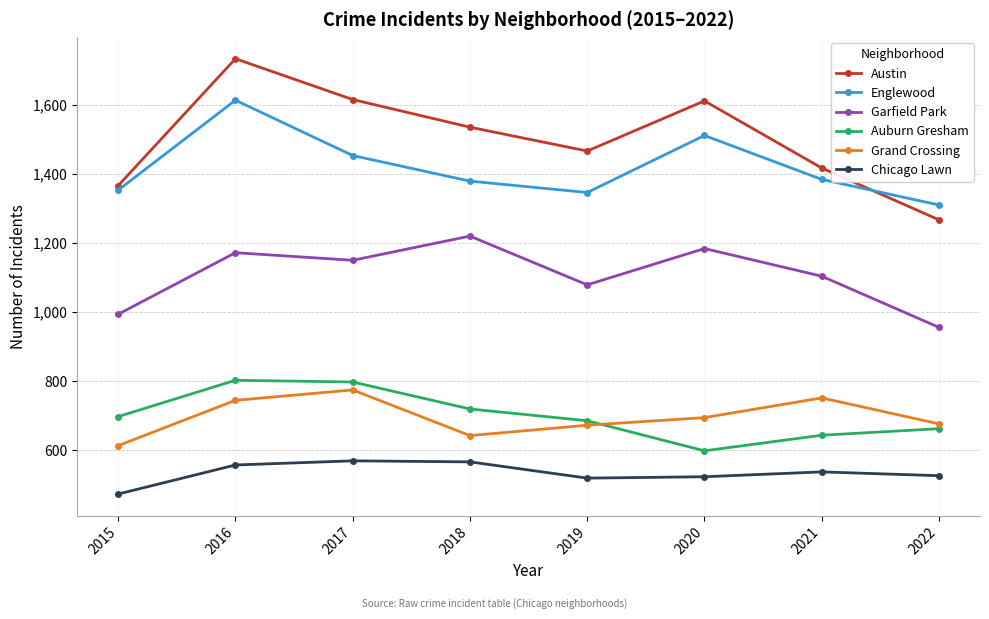

True or false: Chicago Lawn has a value of 372 at 2016.

False